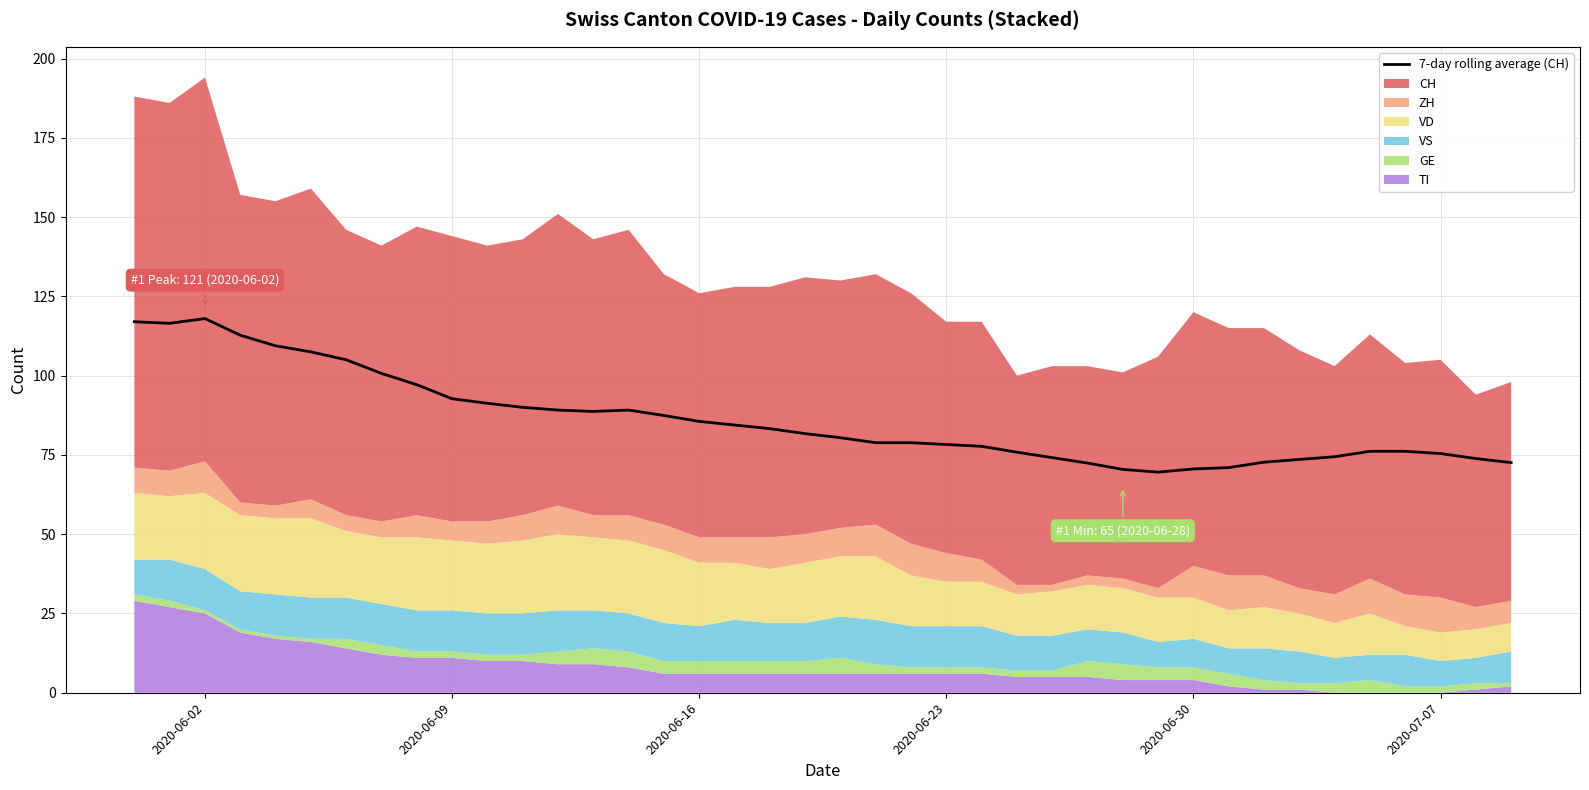

What is the sum of all values?

3440.4